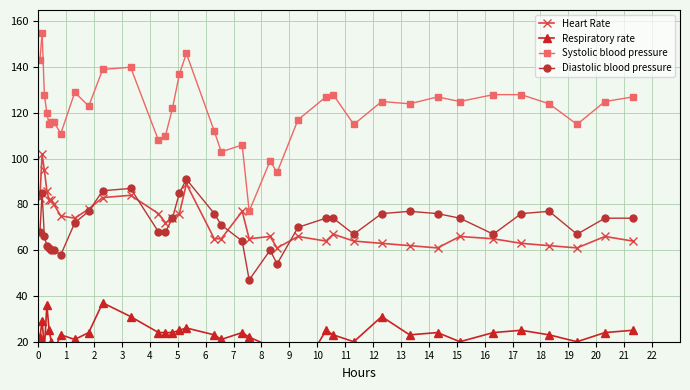

What is the difference between the maximum and minimum values in the Systolic blood pressure series?

78